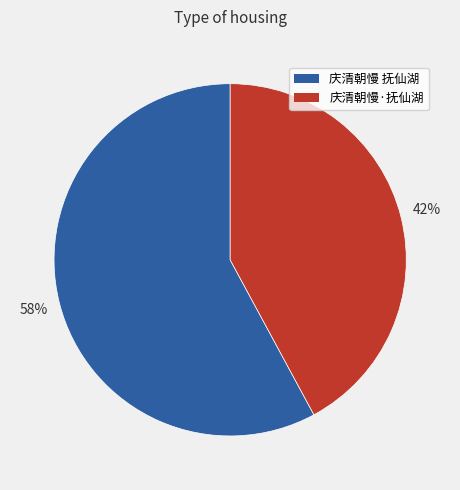

Does any single category account for the majority?

Yes